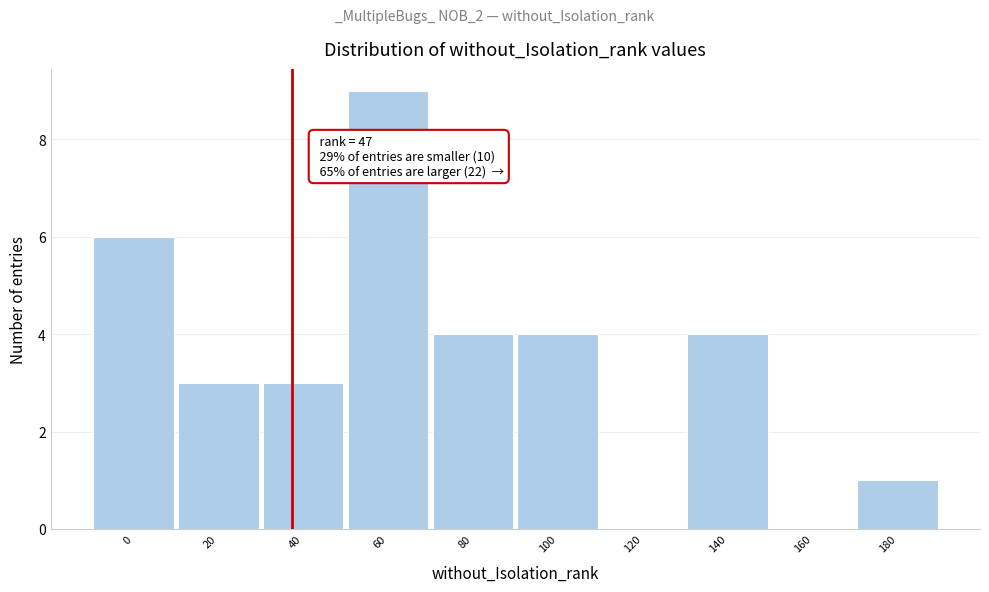

Reading left to right, what are all the values shown in this chart?

0=6	20=3	40=3	60=9	80=4	100=4	120=0	140=4	160=0	180=1